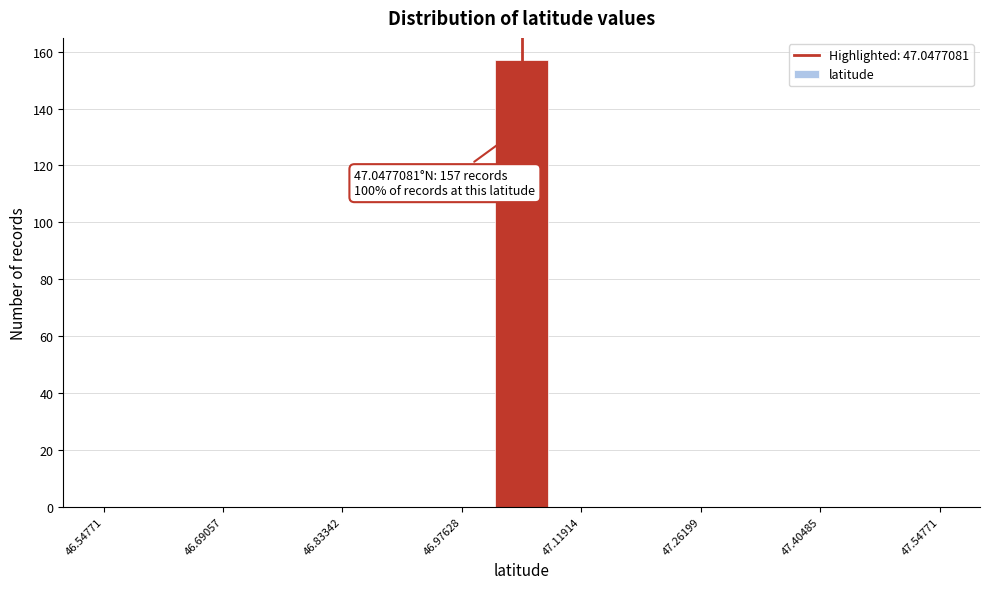

Read against the x-axis, roughly where is the centre of the tallest bar?

47.04